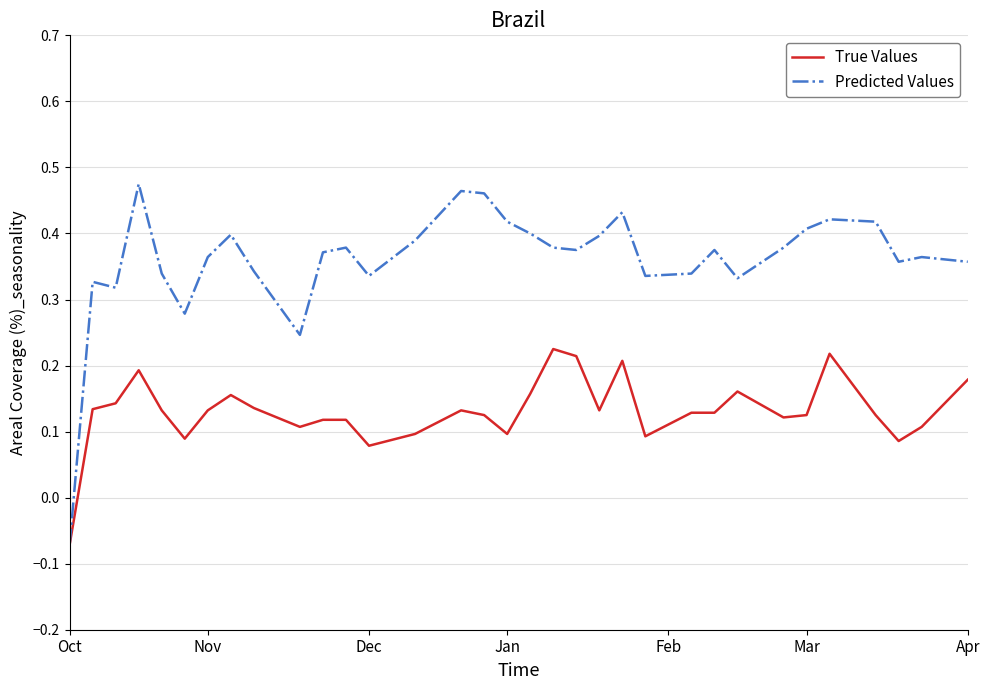

Rank the series by their maximum value, from lowest to highest.

True Values, Predicted Values